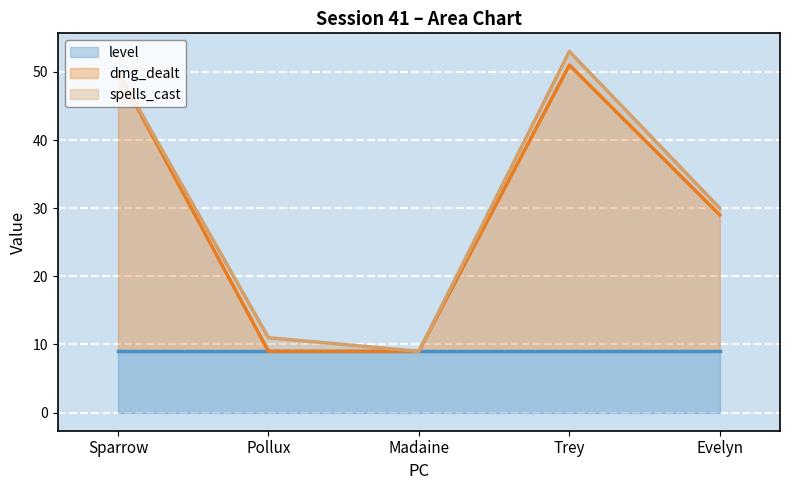

What is the value of the level point at the 4th from the left?

9